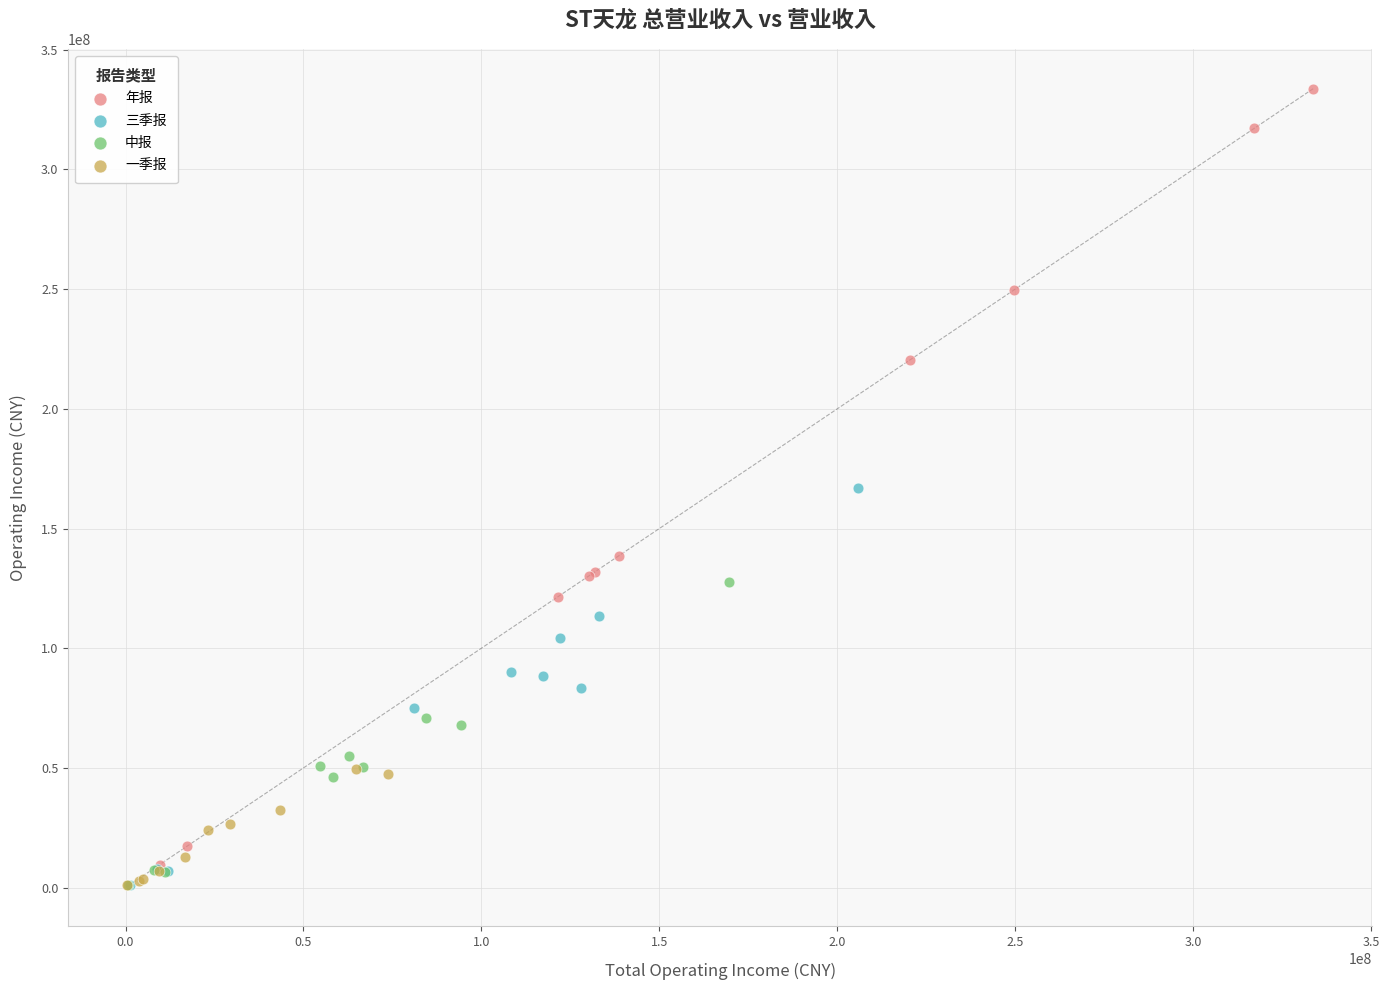

Which series has the widest spread of Y values?

年报